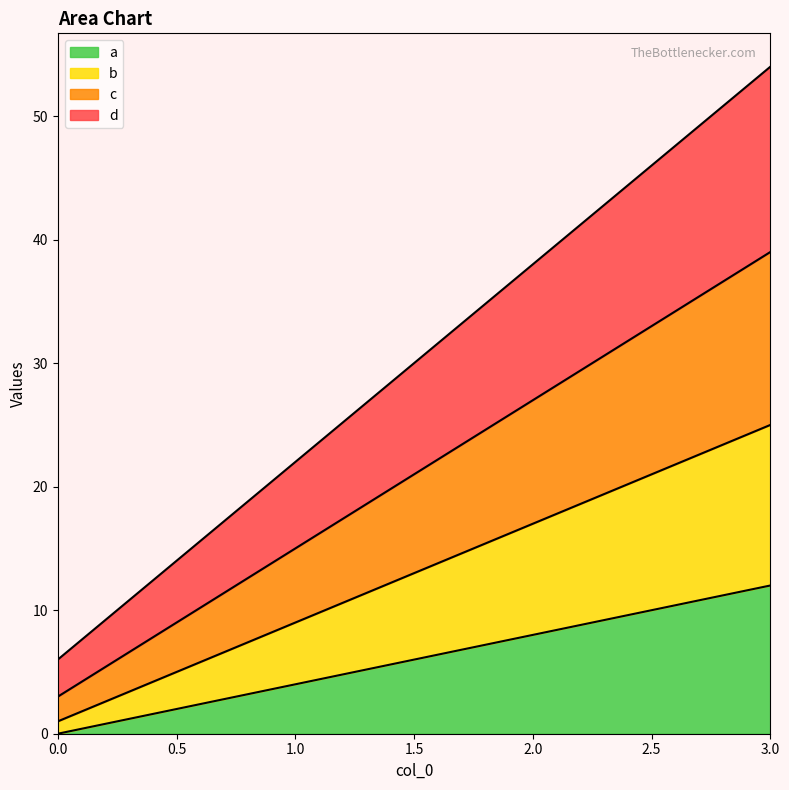

Count the number of data series in this chart.

4